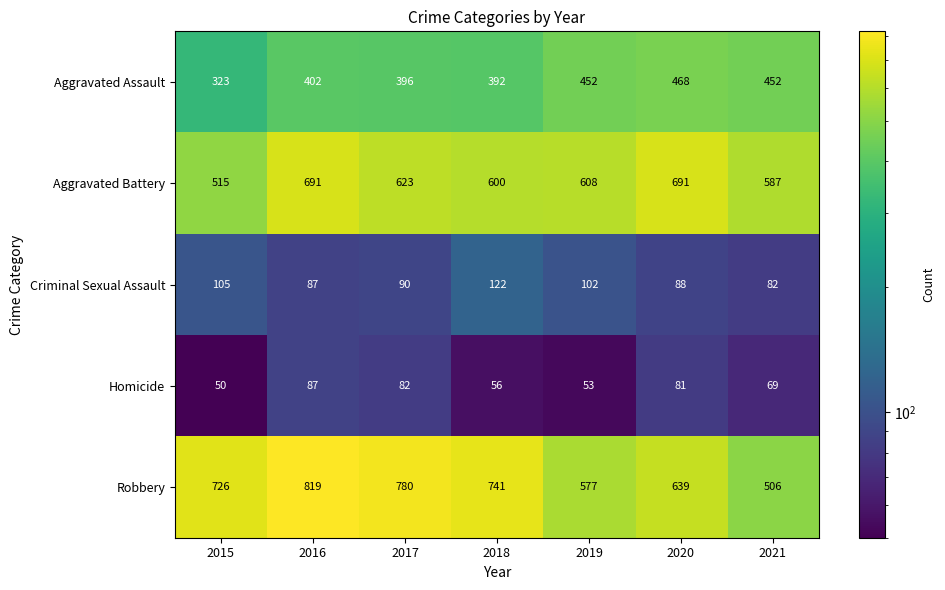

What is the highest value of the Criminal Sexual Assault series?

122